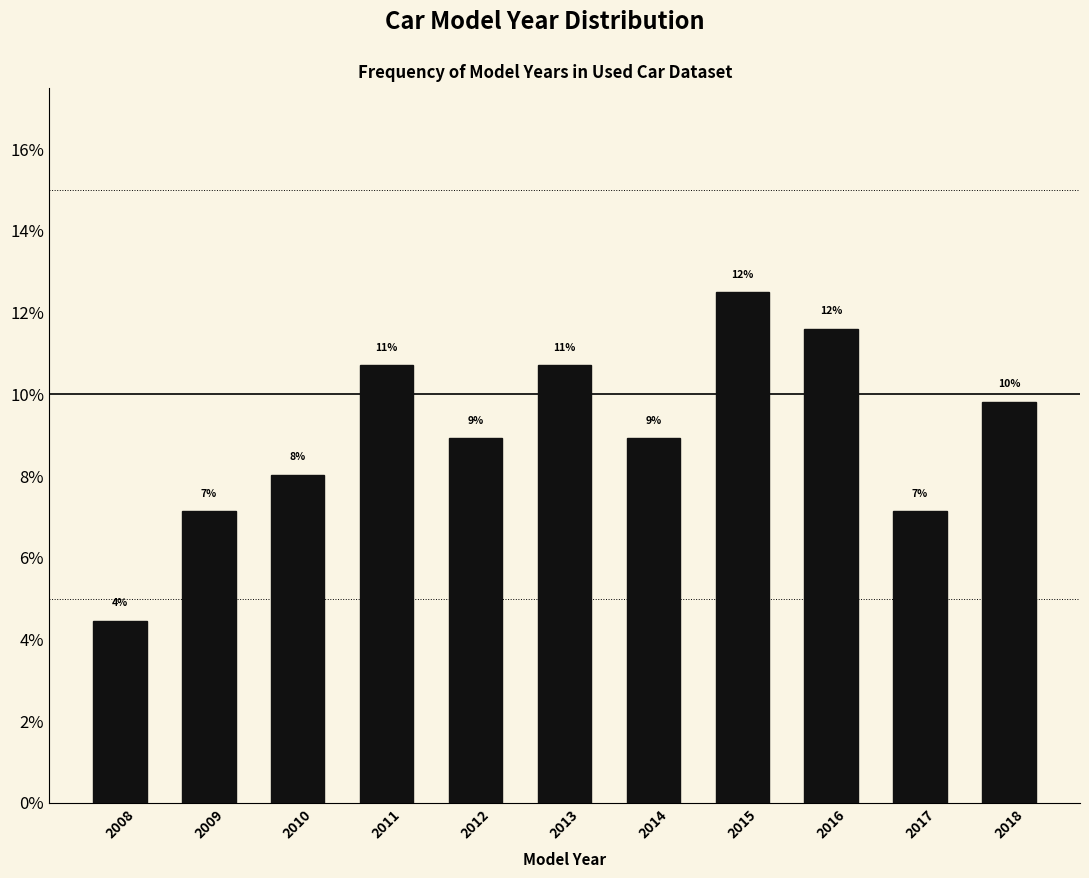

Are the bars horizontal?

No